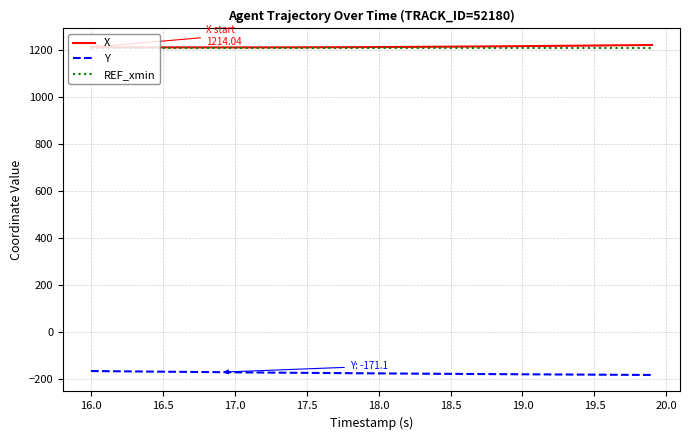

True or false: Y and X intersect in this chart.

False